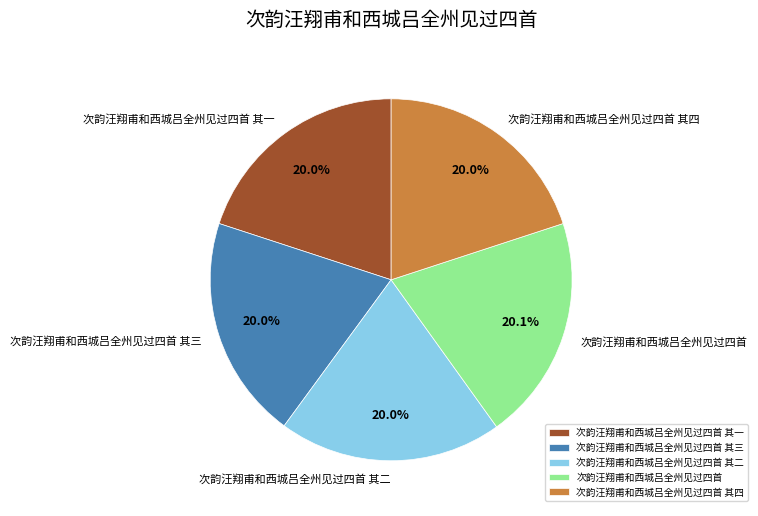

True or false: 次韵汪翔甫和西城吕全州见过四首 accounts for 25% of the total.

False